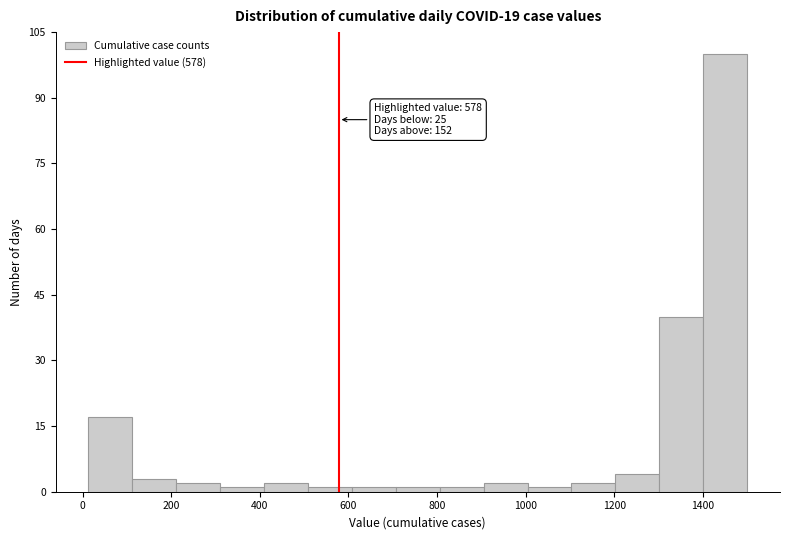

Over which range of the x-axis is the bar tallest?

1400 to 1500